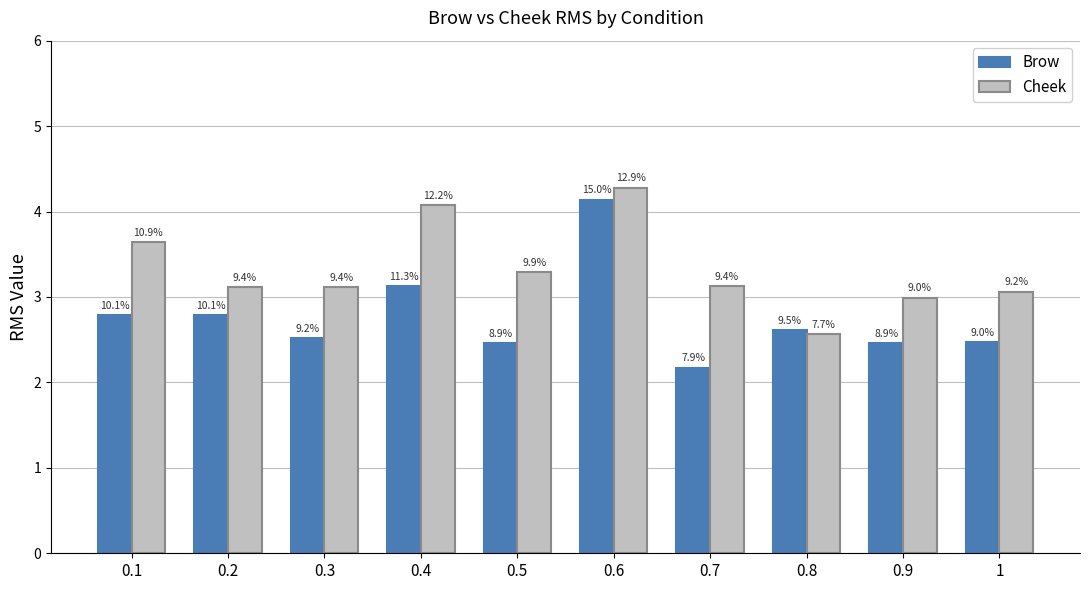

What are all the series names shown in the legend?

Brow, Cheek